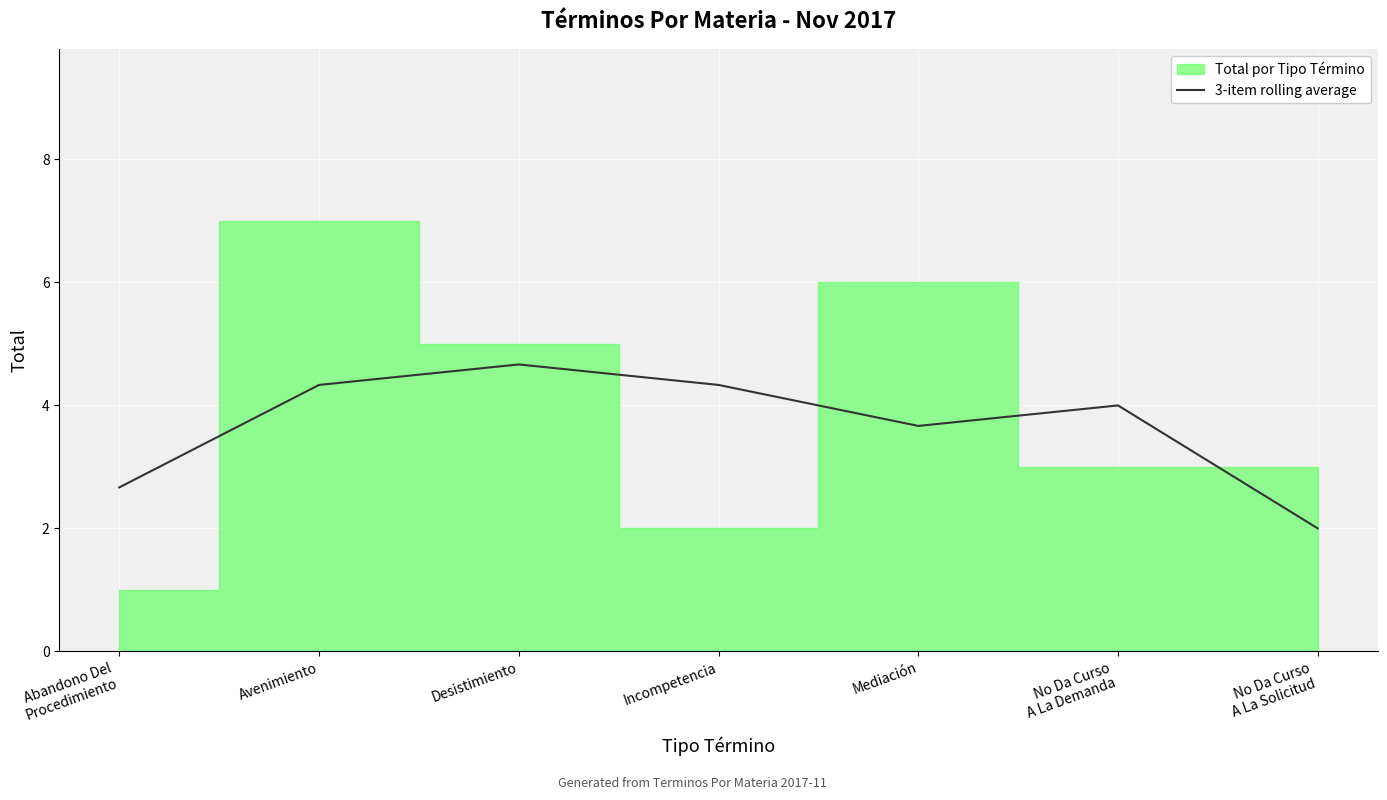

Which category has the highest value in the 3-item rolling average series?

Desistimiento